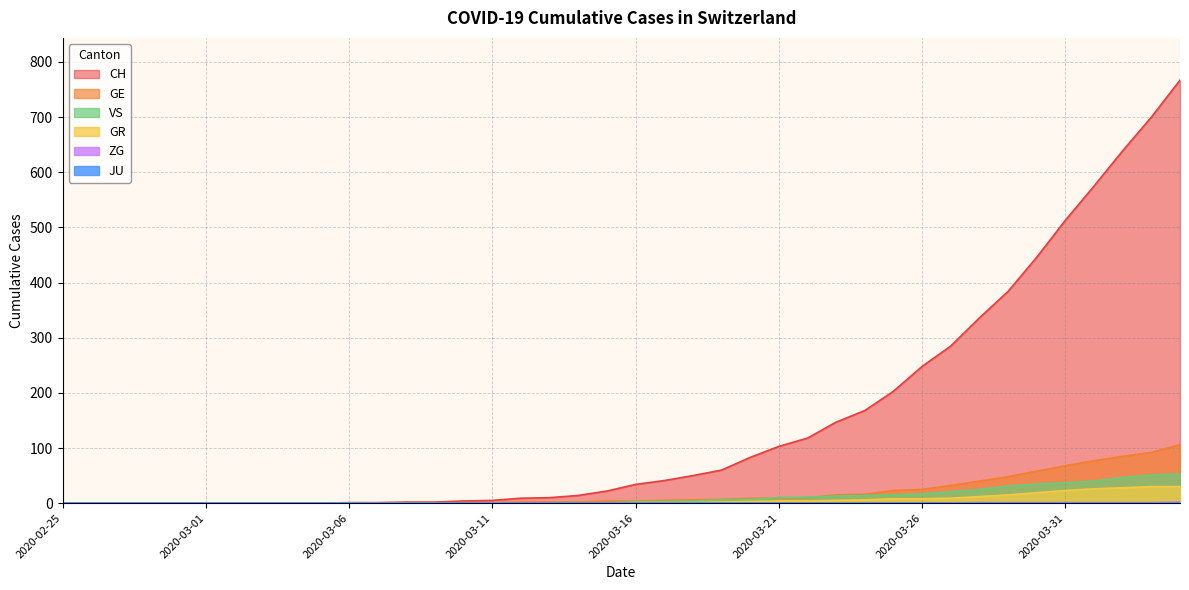

Which series has the largest total across all categories?

CH